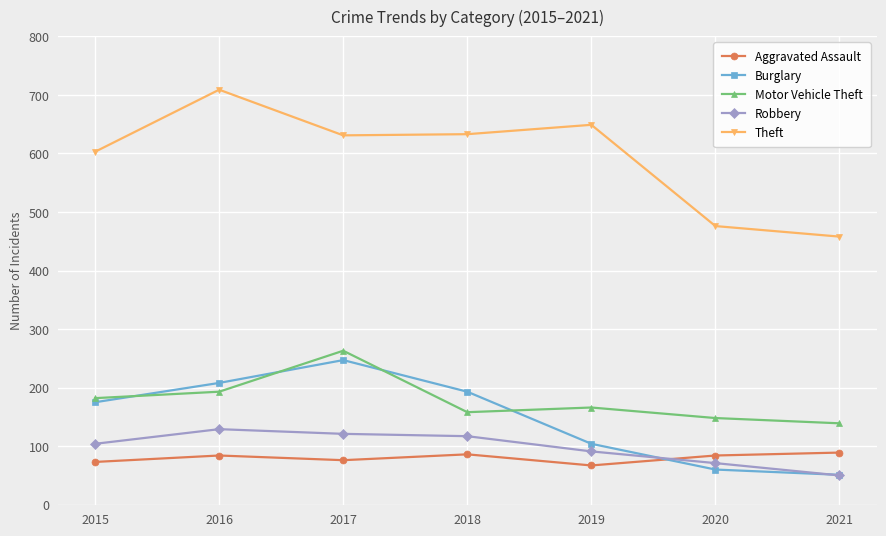

How many data points in Theft are less than 631?

3